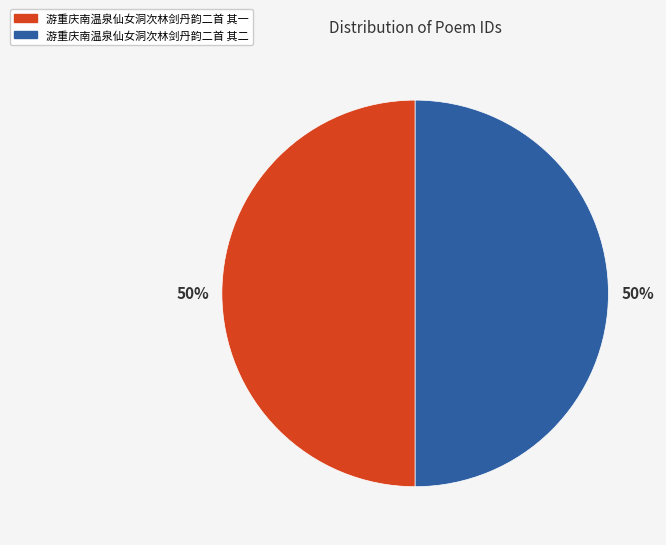

What is the ratio of the value at 游重庆南温泉仙女洞次林剑丹韵二首 其二 to the value at 游重庆南温泉仙女洞次林剑丹韵二首 其一?

1.0